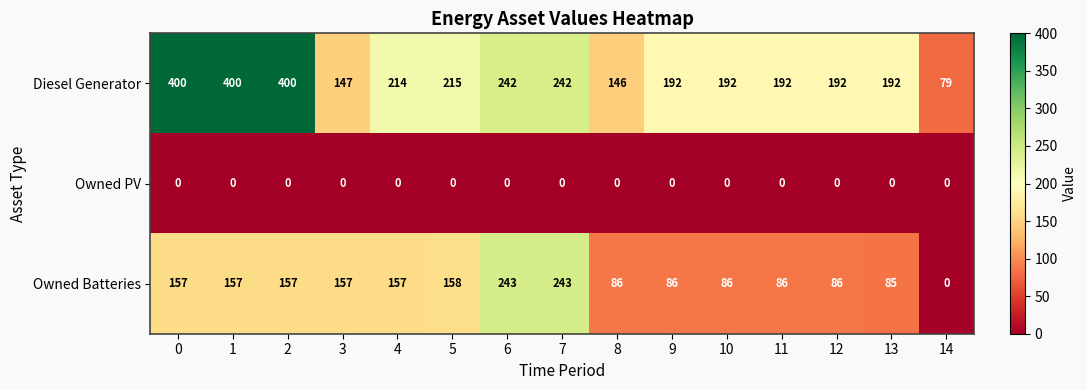

How many series are shown in this chart?

3